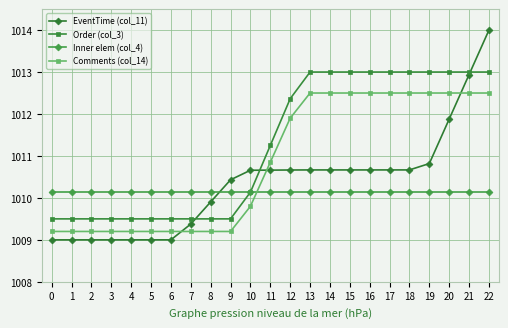

True or false: EventTime (col_11) and Comments (col_14) cross at least once.

True